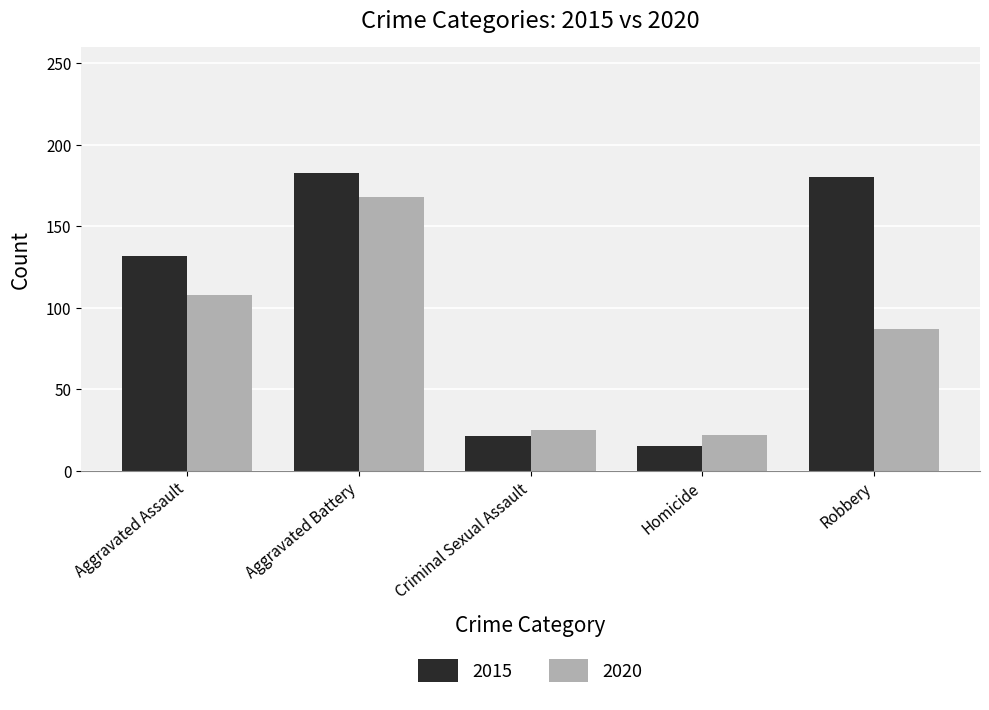

What is the difference between the 2015 values at Aggravated Assault and Aggravated Battery?

51